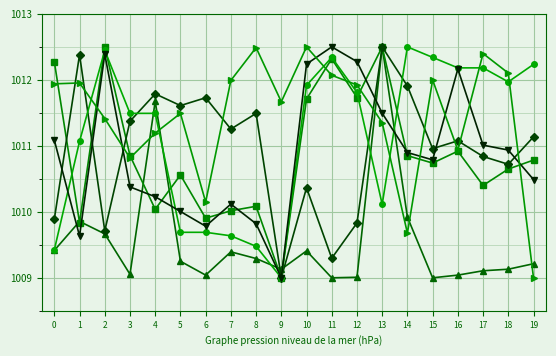

What is the total value across all series at 19?

6062.9